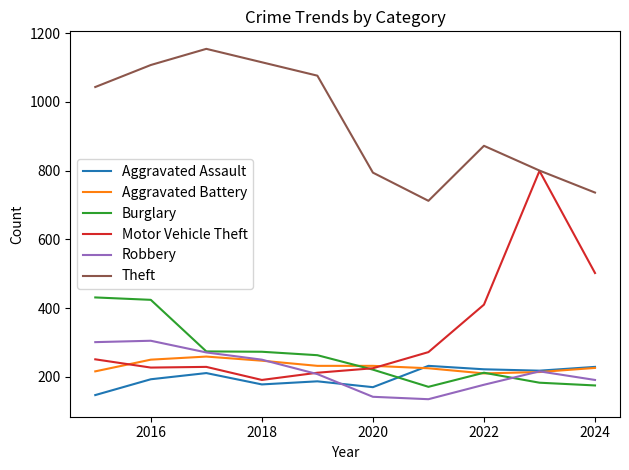

What is the difference between the second highest and second lowest values in the Aggravated Assault series?

59